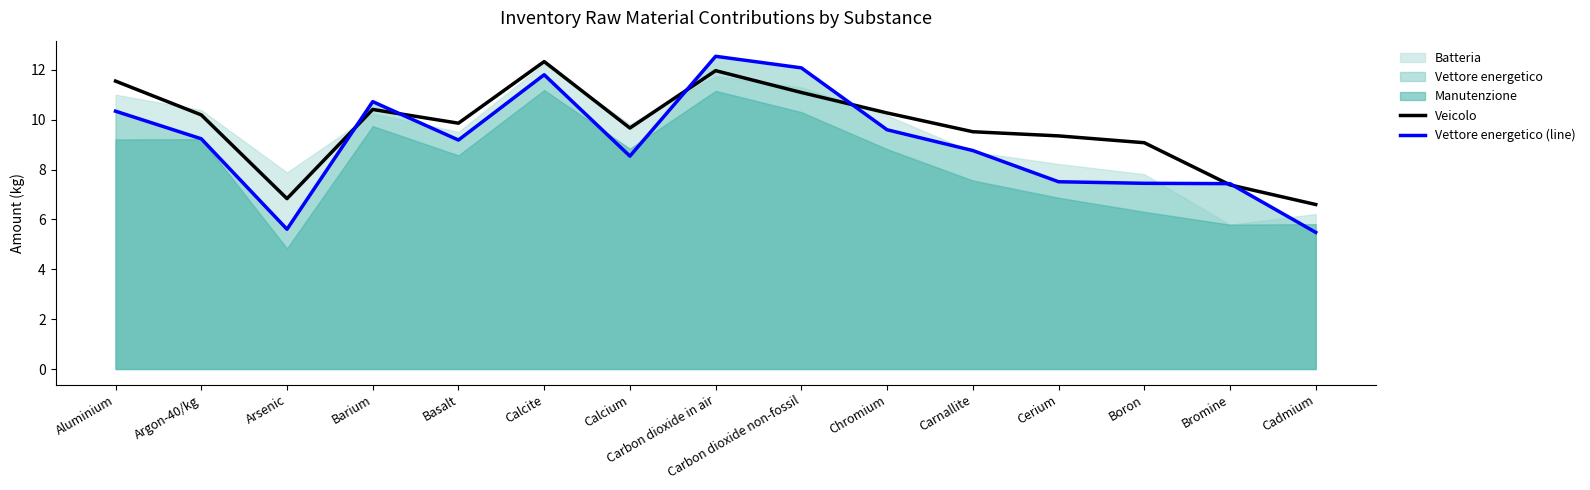

Which series ends up on top after the final intersection of Veicolo and Vettore energetico (line)?

Veicolo